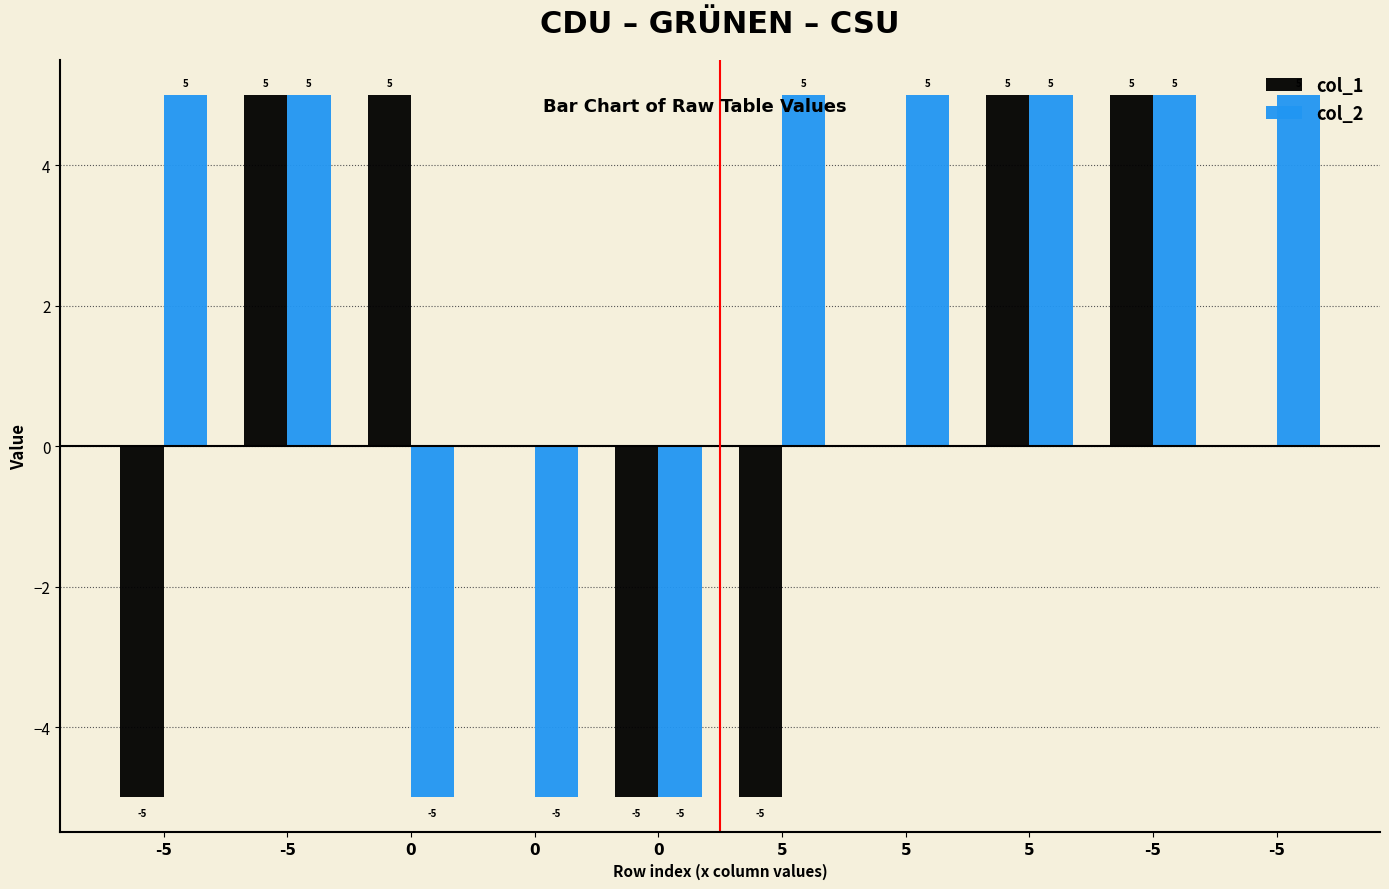

How many groups of bars are there?

10